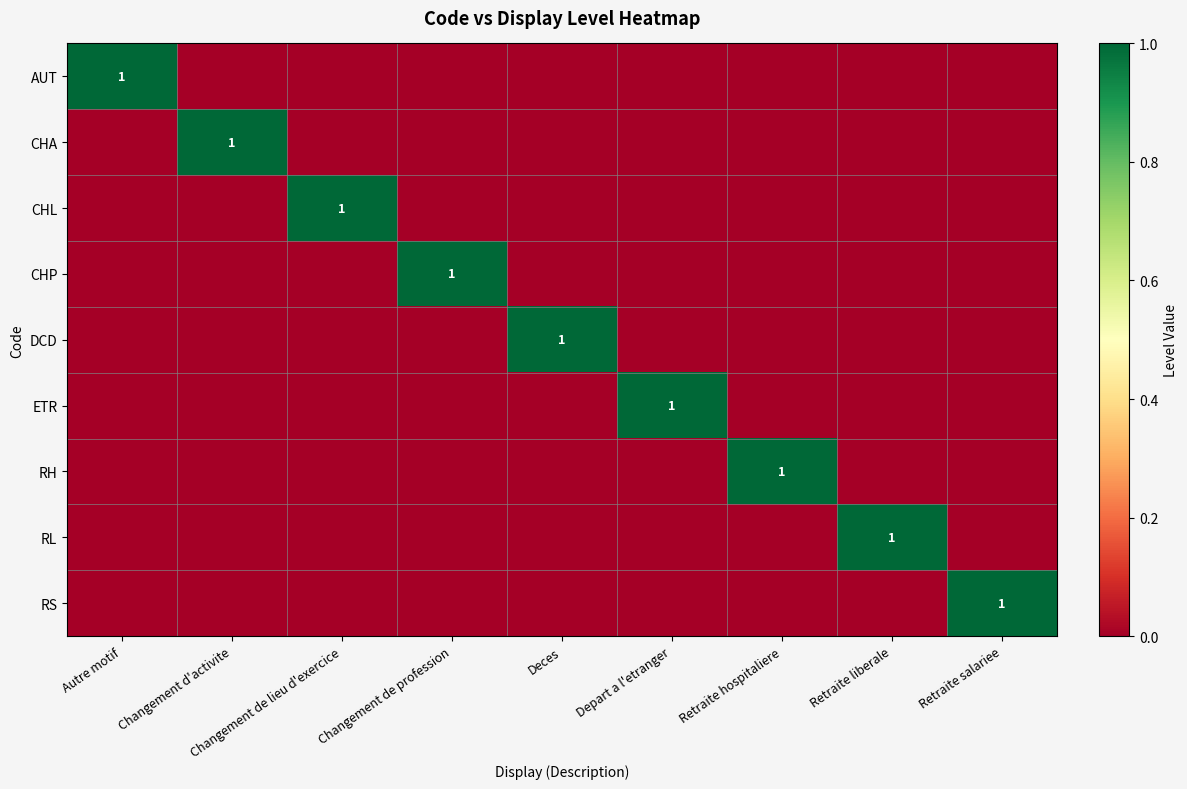

Which category has the lowest value across all series?

Changement d'activite